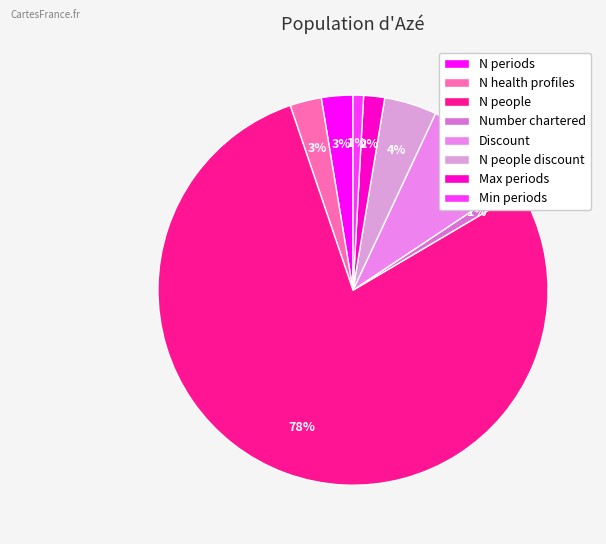

Between N health profiles and Number chartered, which is larger?

N health profiles